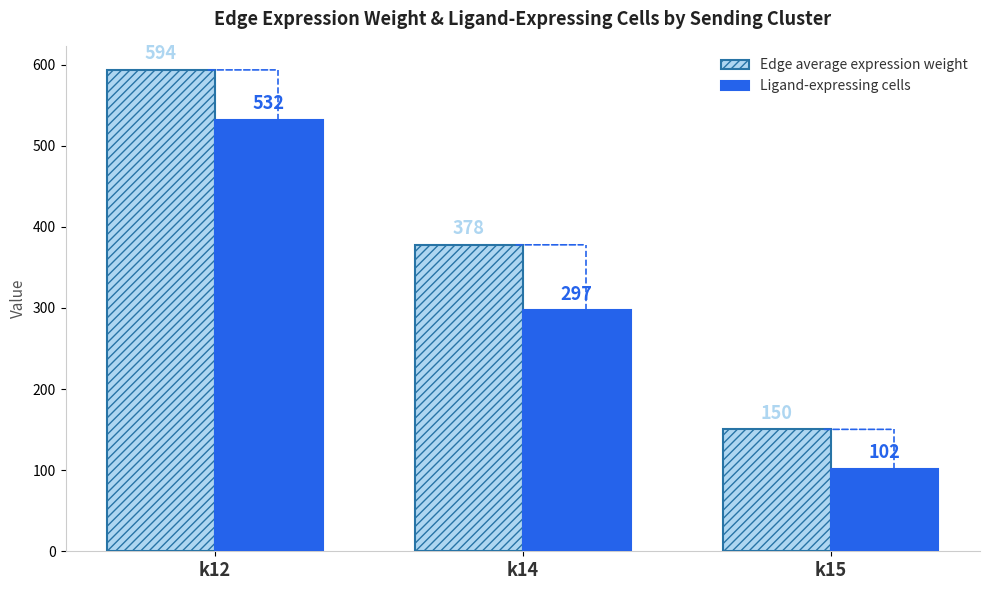

At k12, list the series in order from smallest to largest.

Ligand-expressing cells, Edge average expression weight